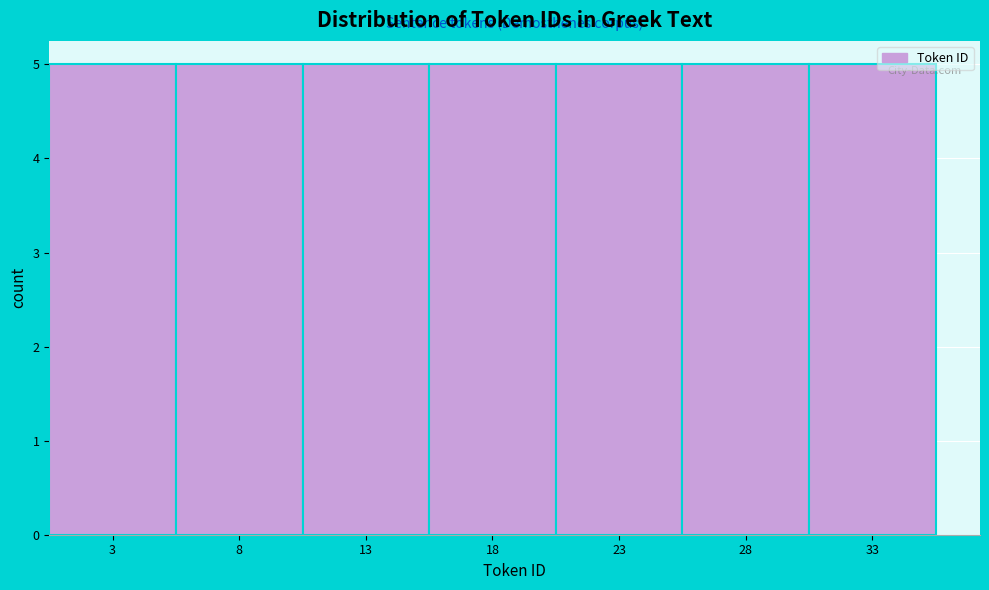

How tall is the bar that spans 10.5 to 15.5 on the x-axis? The values are not printed on the chart, so give them approximately, as read against the axis.

5